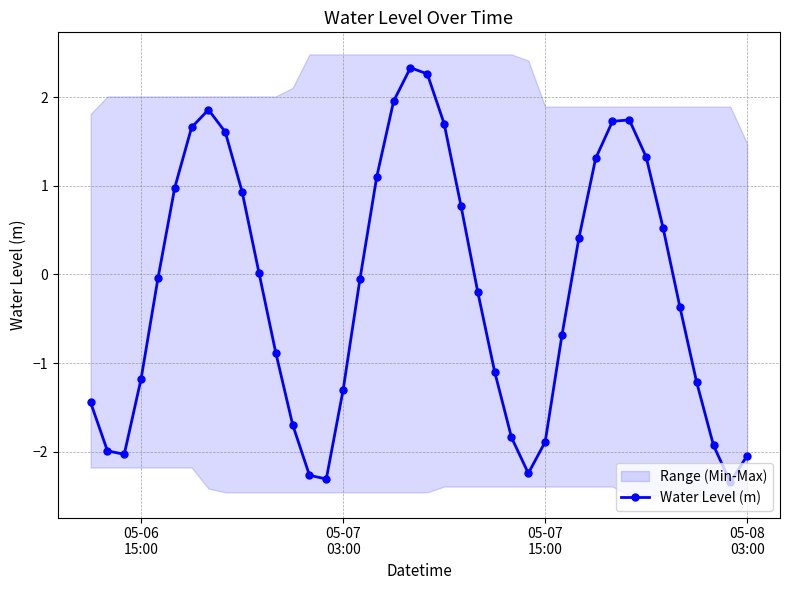

What is the average value?

-0.2